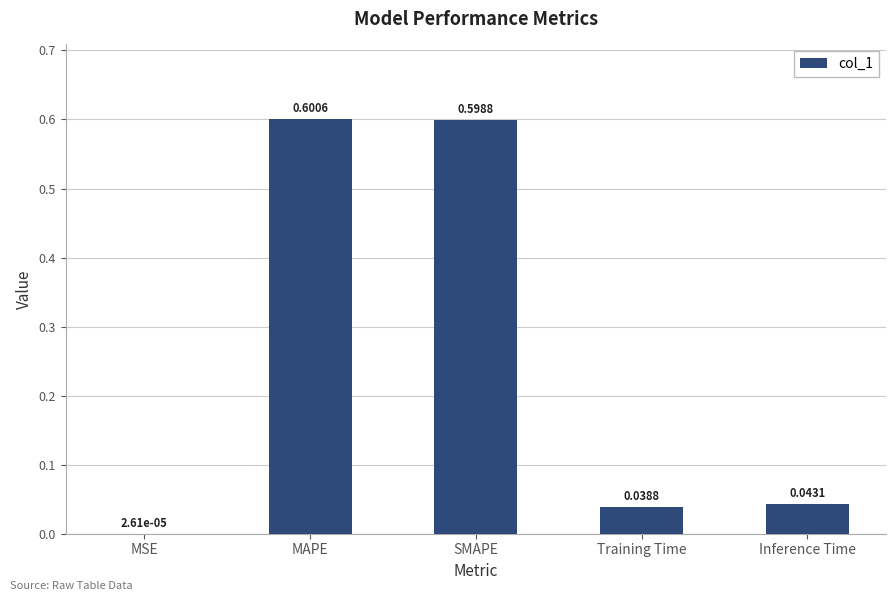

Where is the data nearest to the value 0?

MSE